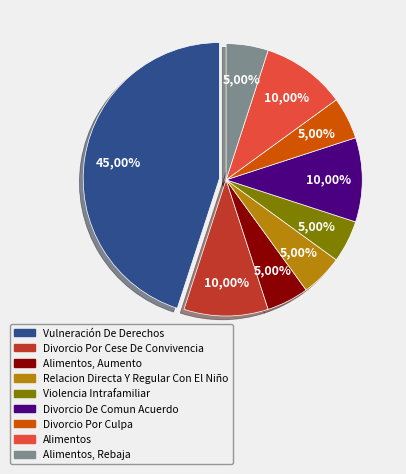

To the nearest percent, what percentage of the pie is Divorcio De Comun Acuerdo?

10%